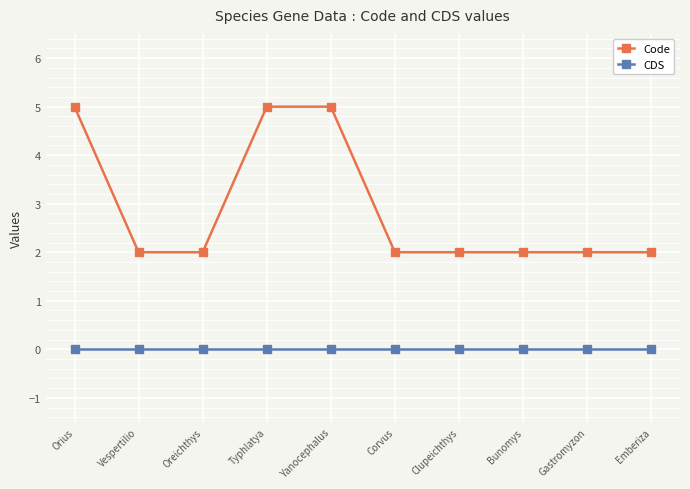

What is the maximum value for Code?

5